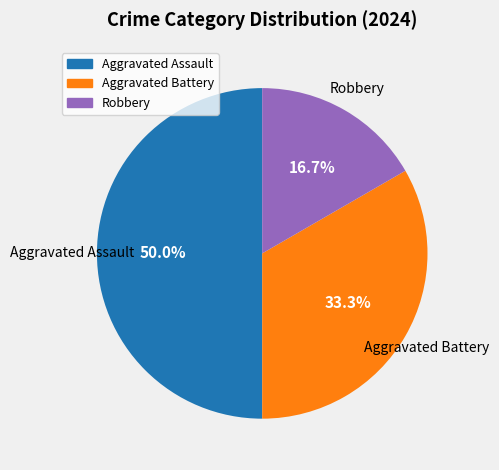

How many segments does this pie chart have?

3